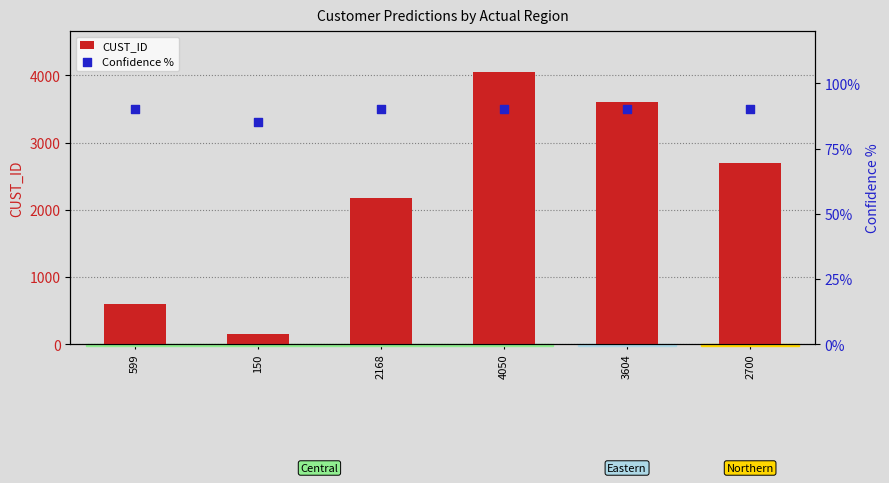

Is the value of CUST_ID at 2700 greater than the value of Confidence % at 2168?

Yes